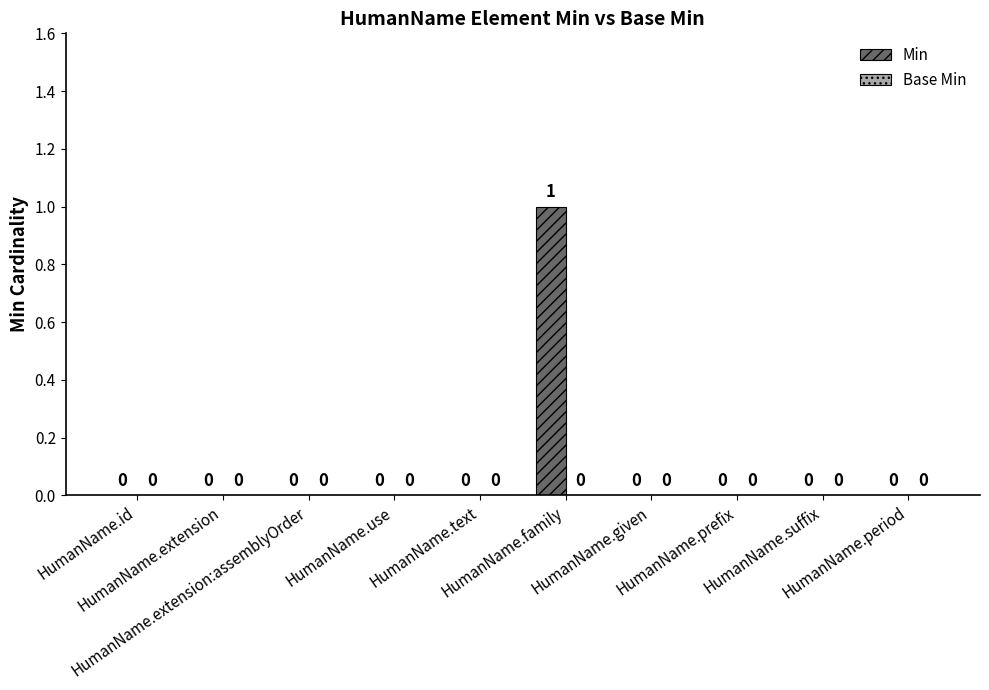

How many values are between 0 and 1?

10